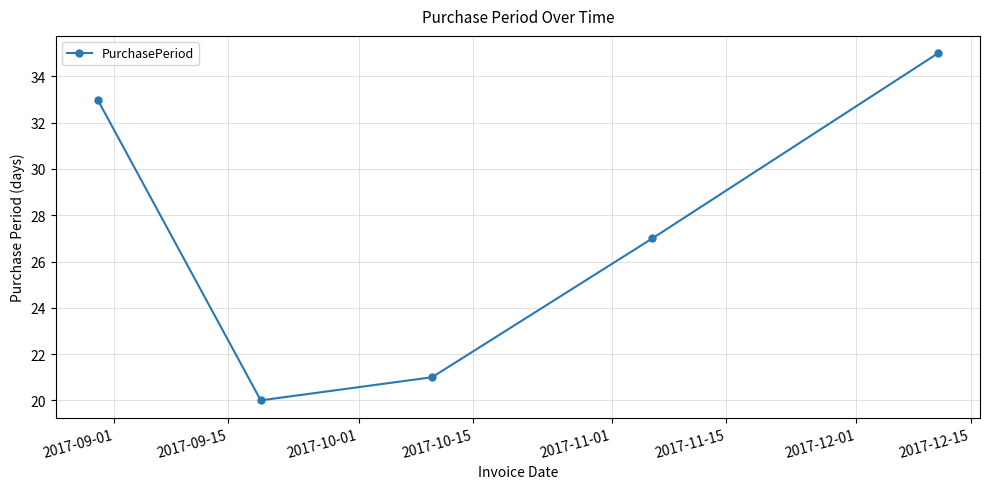

What is the difference between the maximum and minimum values?

15